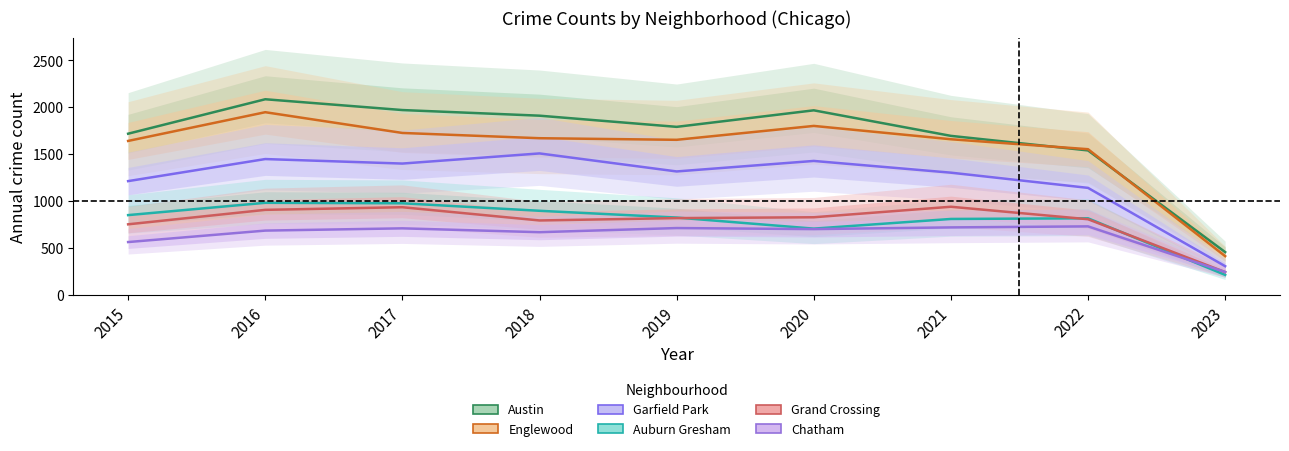

Which category has the highest value in the Garfield Park series?

2018